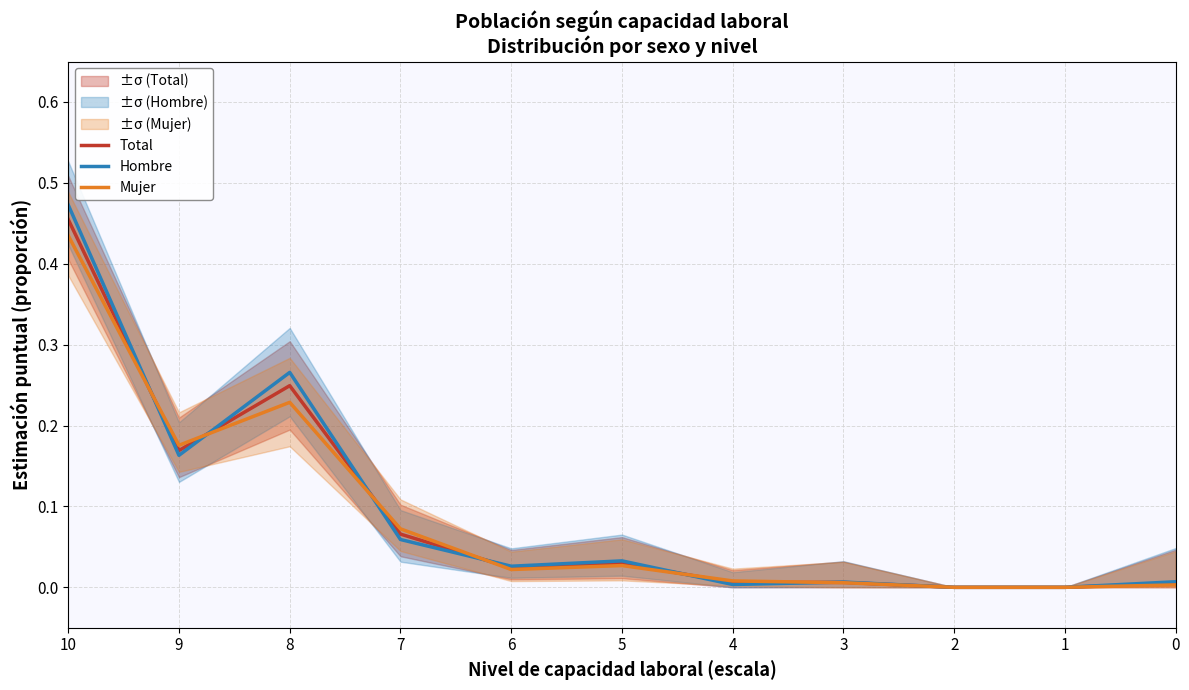

Which series changed the most between 4 and 0?

Mujer